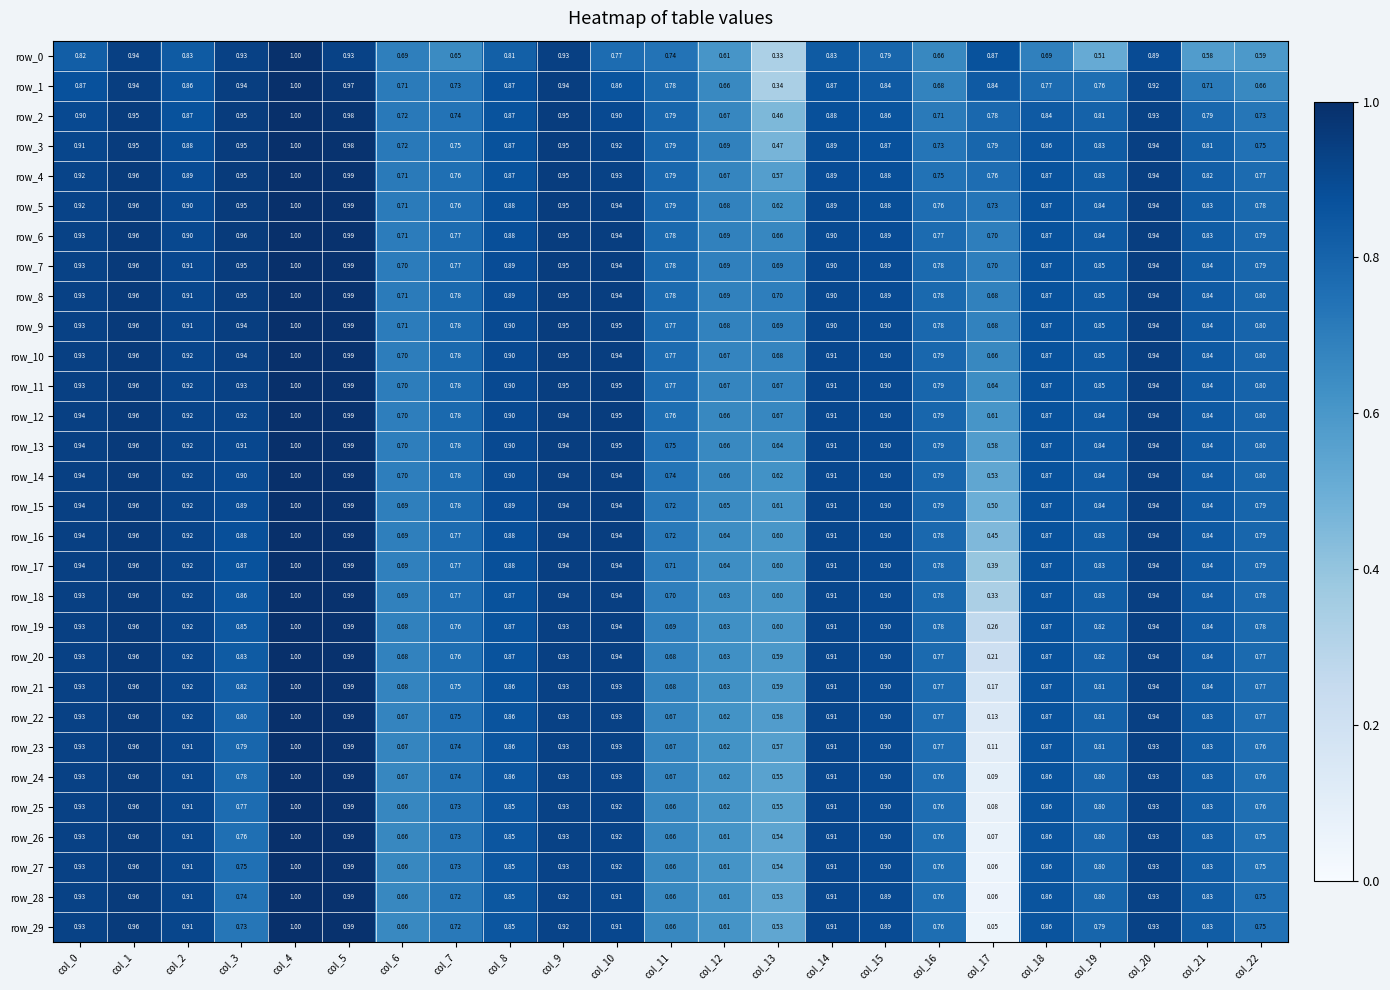

Which category has the highest value across all series?

col_4